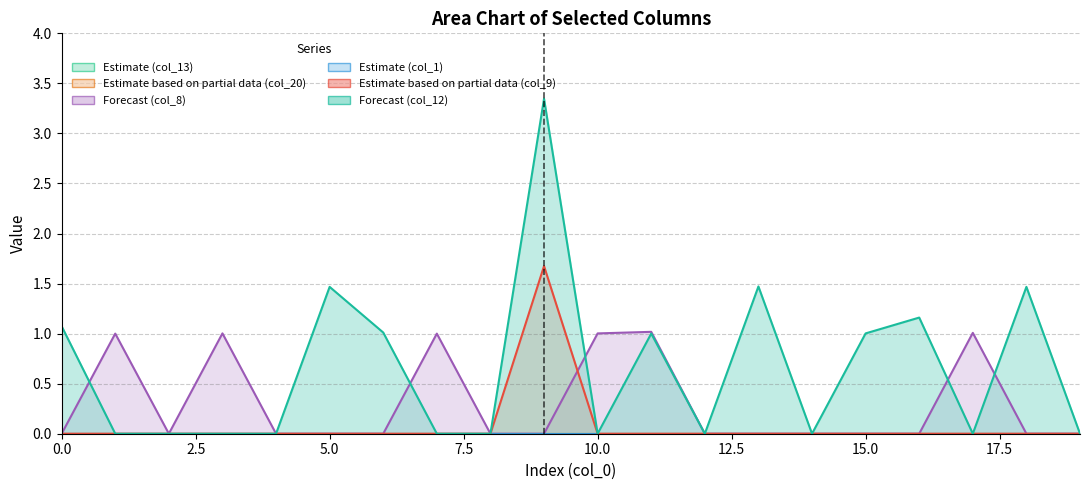

Which has a higher value, 7 or 2?

7